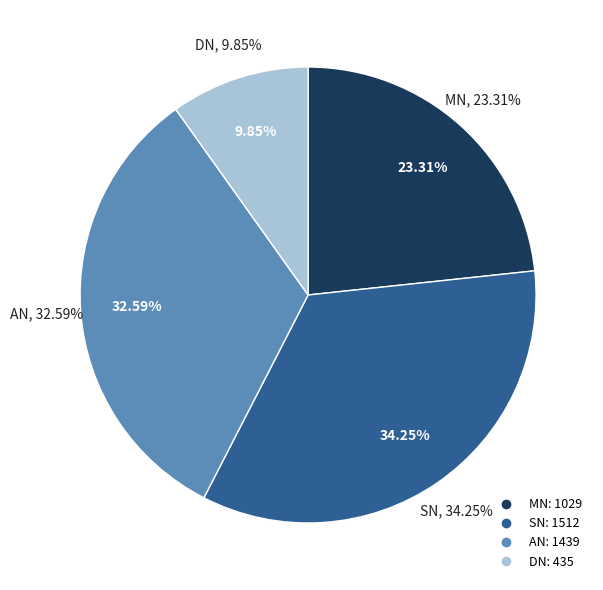

What is the change in value from MN to SN?

+483